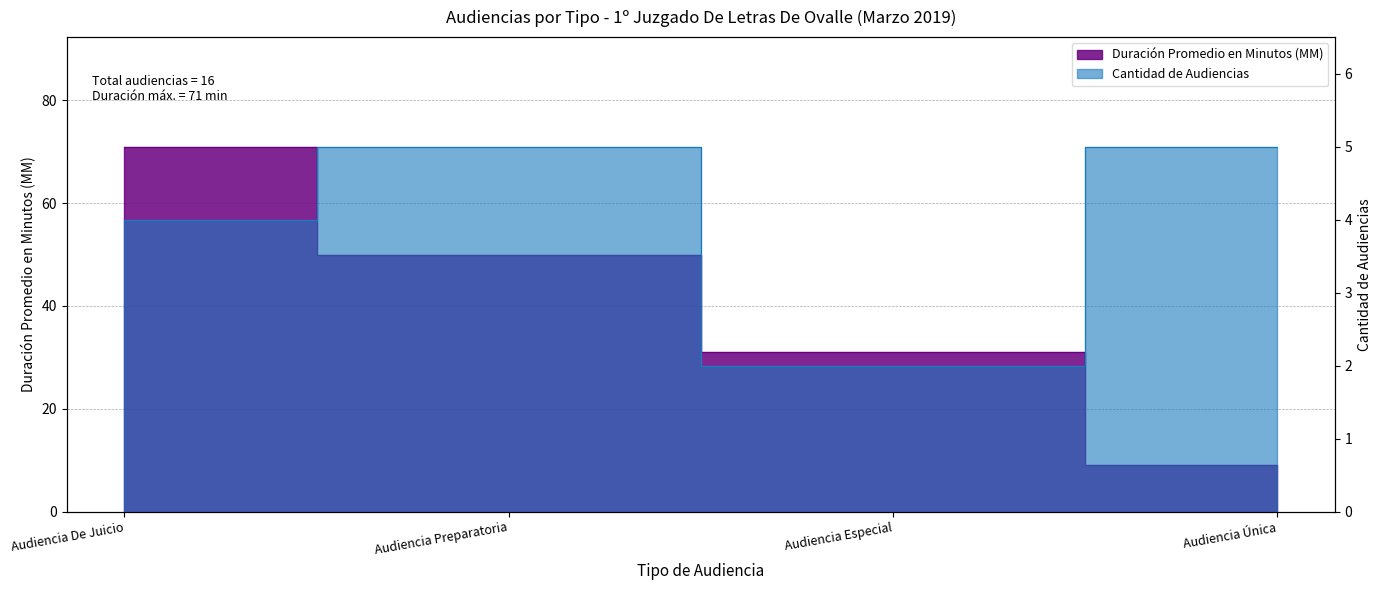

At which label does Duración Promedio en Minutos (MM) first exceed 50?

Audiencia De Juicio